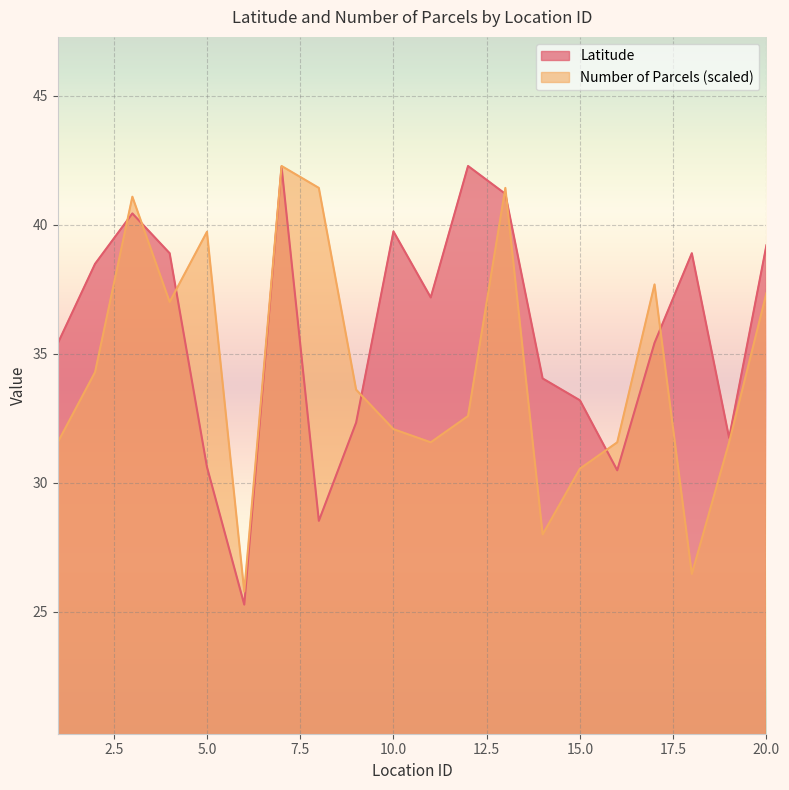

Is it true that Latitude equals 35.4 at 1?

True